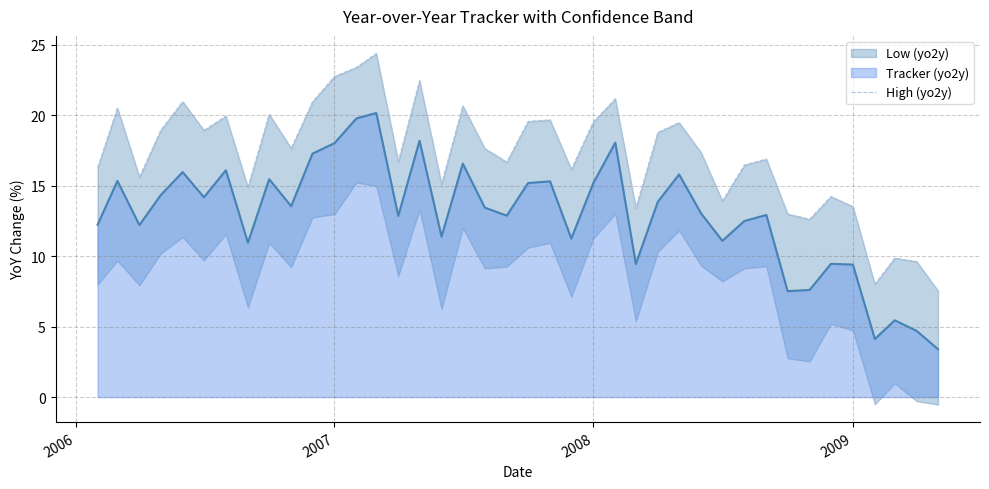

What is the highest value of the Tracker (yo2y) series?

20.2